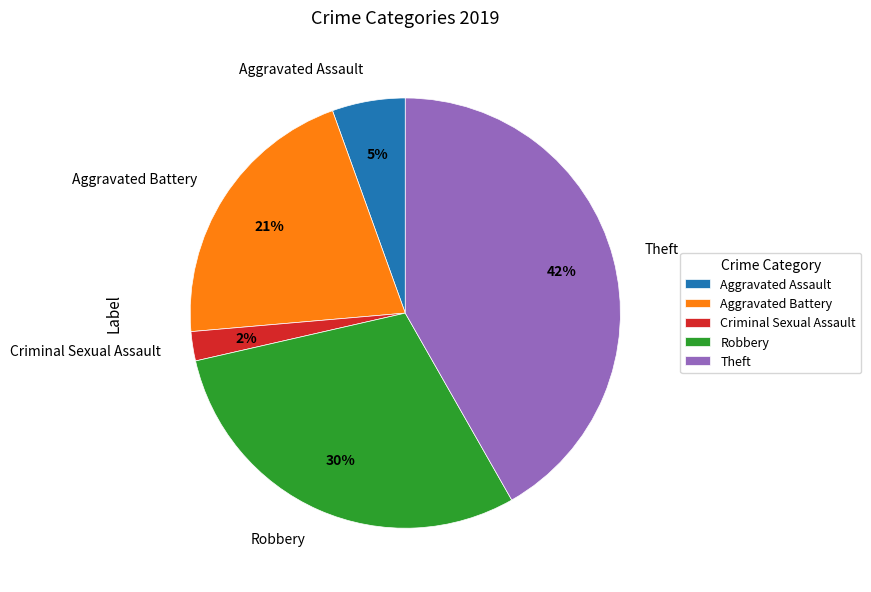

Is the sum of Aggravated Battery and Criminal Sexual Assault greater than half?

No